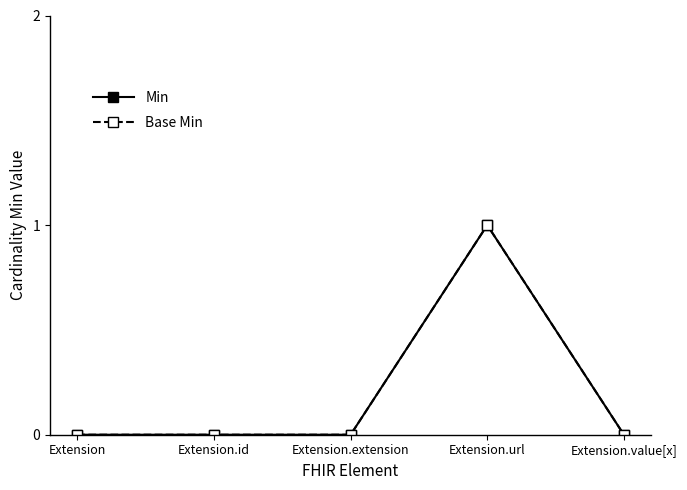

Where is the first local maximum for Min?

Extension.url